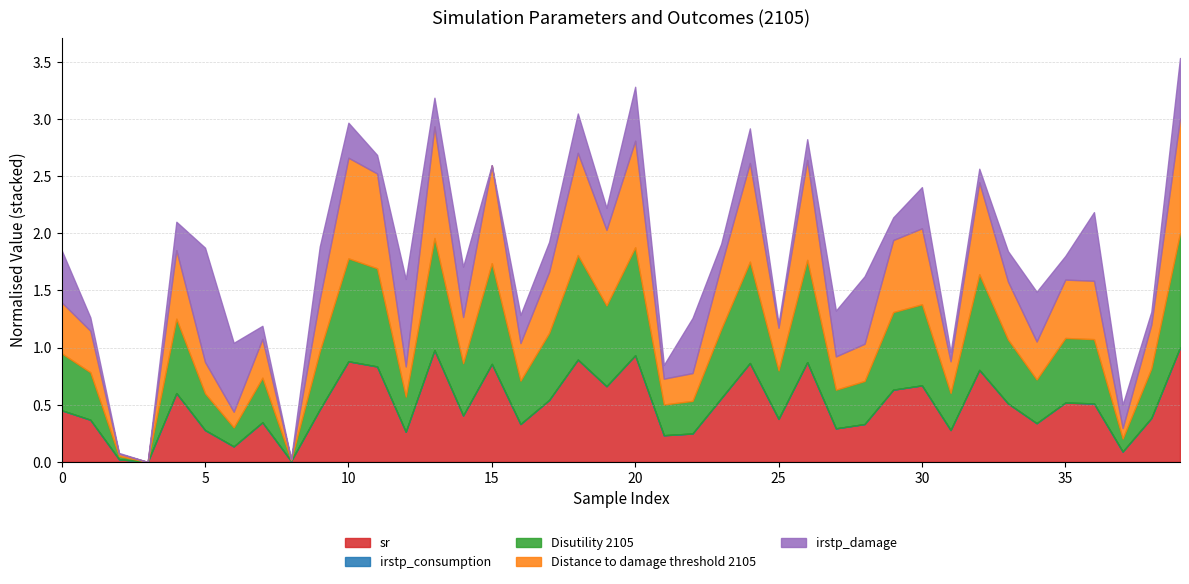

What is the highest value of the sr series?

1.0